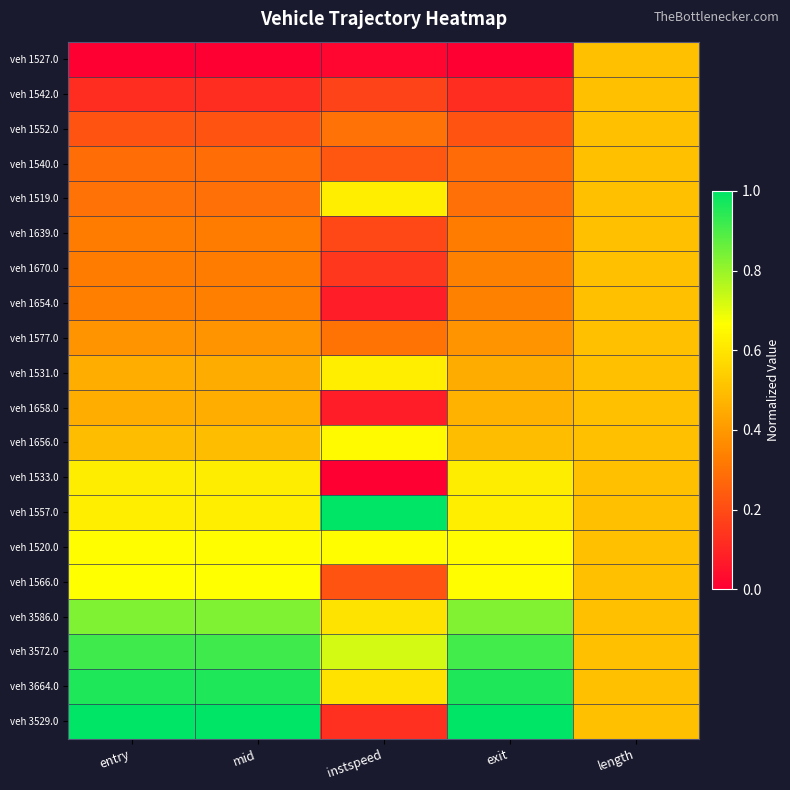

Reading left to right, list all the values displayed in this chart.

veh 1527.0: entry=0.0	mid=0.0	instspeed=0.0	exit=0.0	length=0.5
veh 1542.0: entry=0.1	mid=0.1	instspeed=0.2	exit=0.1	length=0.5
veh 1552.0: entry=0.2	mid=0.2	instspeed=0.3	exit=0.2	length=0.5
veh 1540.0: entry=0.3	mid=0.3	instspeed=0.2	exit=0.3	length=0.5
veh 1519.0: entry=0.3	mid=0.3	instspeed=0.6	exit=0.3	length=0.5
veh 1639.0: entry=0.3	mid=0.3	instspeed=0.2	exit=0.3	length=0.5
veh 1670.0: entry=0.3	mid=0.3	instspeed=0.1	exit=0.3	length=0.5
veh 1654.0: entry=0.3	mid=0.3	instspeed=0.1	exit=0.3	length=0.5
veh 1577.0: entry=0.4	mid=0.4	instspeed=0.3	exit=0.4	length=0.5
veh 1531.0: entry=0.5	mid=0.5	instspeed=0.6	exit=0.5	length=0.5
veh 1658.0: entry=0.5	mid=0.5	instspeed=0.1	exit=0.5	length=0.5
veh 1656.0: entry=0.5	mid=0.5	instspeed=0.7	exit=0.5	length=0.5
veh 1533.0: entry=0.6	mid=0.6	instspeed=0.0	exit=0.6	length=0.5
veh 1557.0: entry=0.6	mid=0.6	instspeed=1.0	exit=0.6	length=0.5
veh 1520.0: entry=0.7	mid=0.7	instspeed=0.7	exit=0.7	length=0.5
veh 1566.0: entry=0.7	mid=0.7	instspeed=0.2	exit=0.7	length=0.5
veh 3586.0: entry=0.8	mid=0.8	instspeed=0.6	exit=0.8	length=0.5
veh 3572.0: entry=0.9	mid=0.9	instspeed=0.7	exit=0.9	length=0.5
veh 3664.0: entry=1.0	mid=1.0	instspeed=0.6	exit=1.0	length=0.5
veh 3529.0: entry=1.0	mid=1.0	instspeed=0.1	exit=1.0	length=0.5